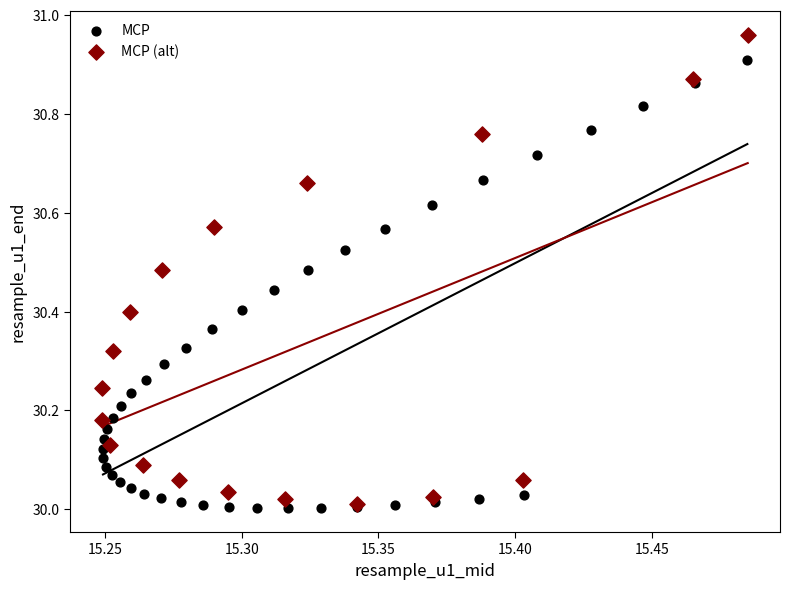

Which series reaches the maximum Y coordinate?

MCP (alt)